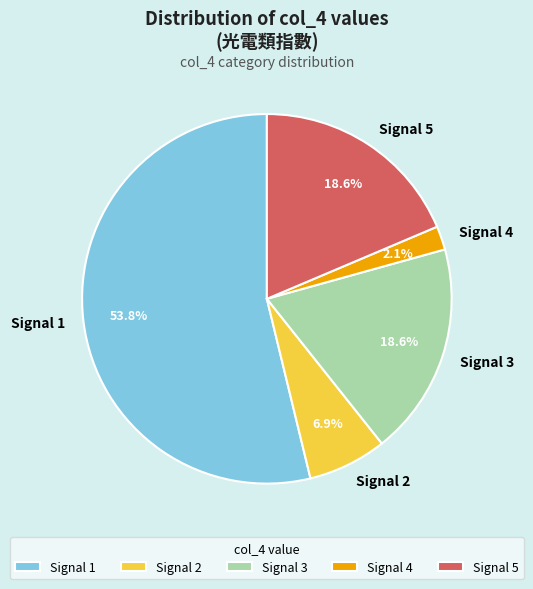

Do Signal 1 and Signal 3 together represent more than half of the pie?

Yes